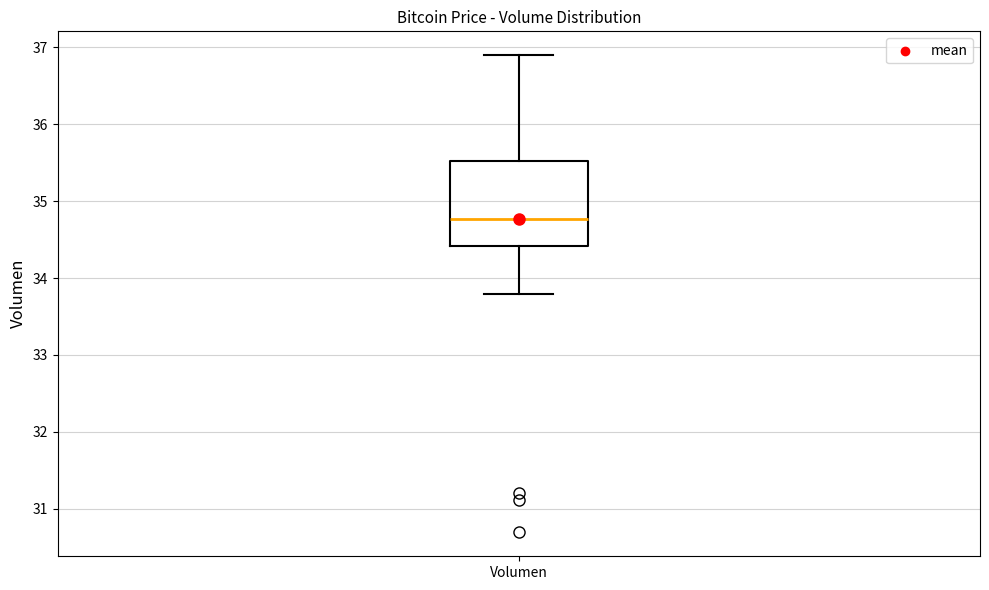

Transcribe this box plot: give where the median line is, the range the box spans, and where the two whiskers end, as read against the y-axis. The values are not printed on the chart, so give them approximately, as read against the axis.

median 34.8, box 34.4 to 35.5, whiskers 33.8 to 36.9